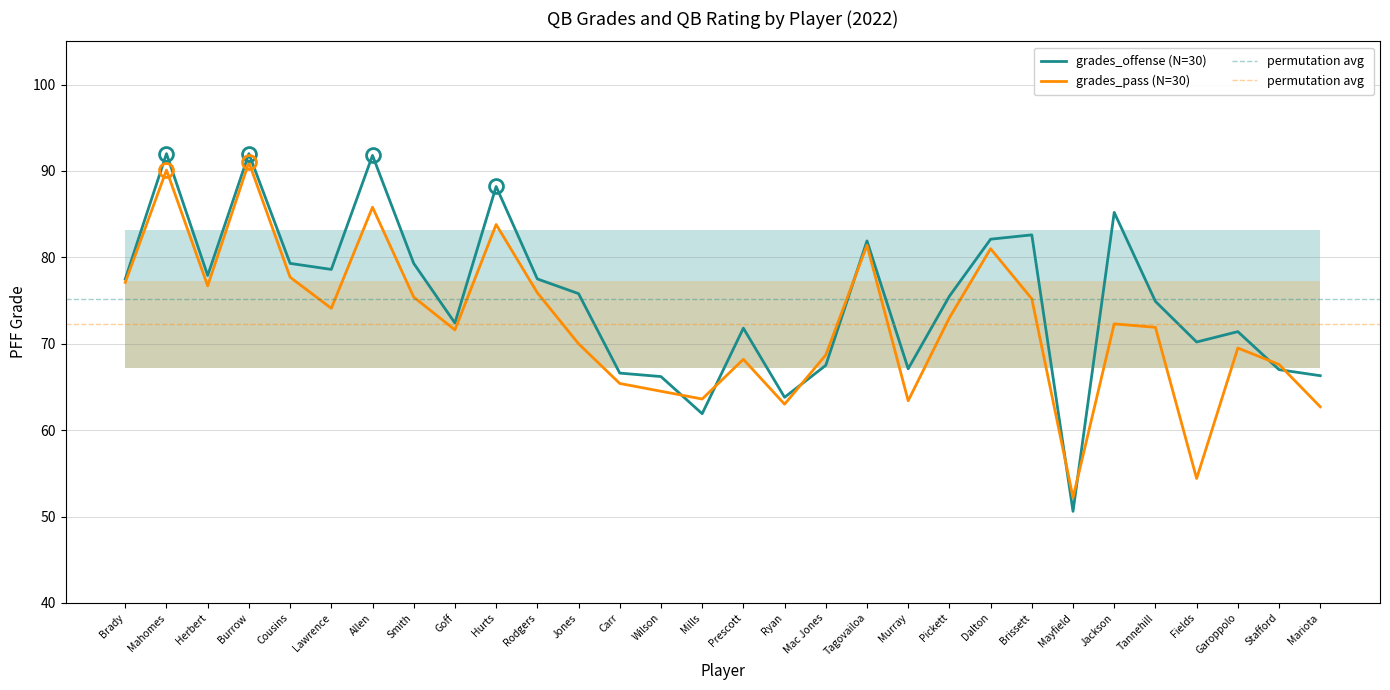

How many lines are shown in the chart?

2